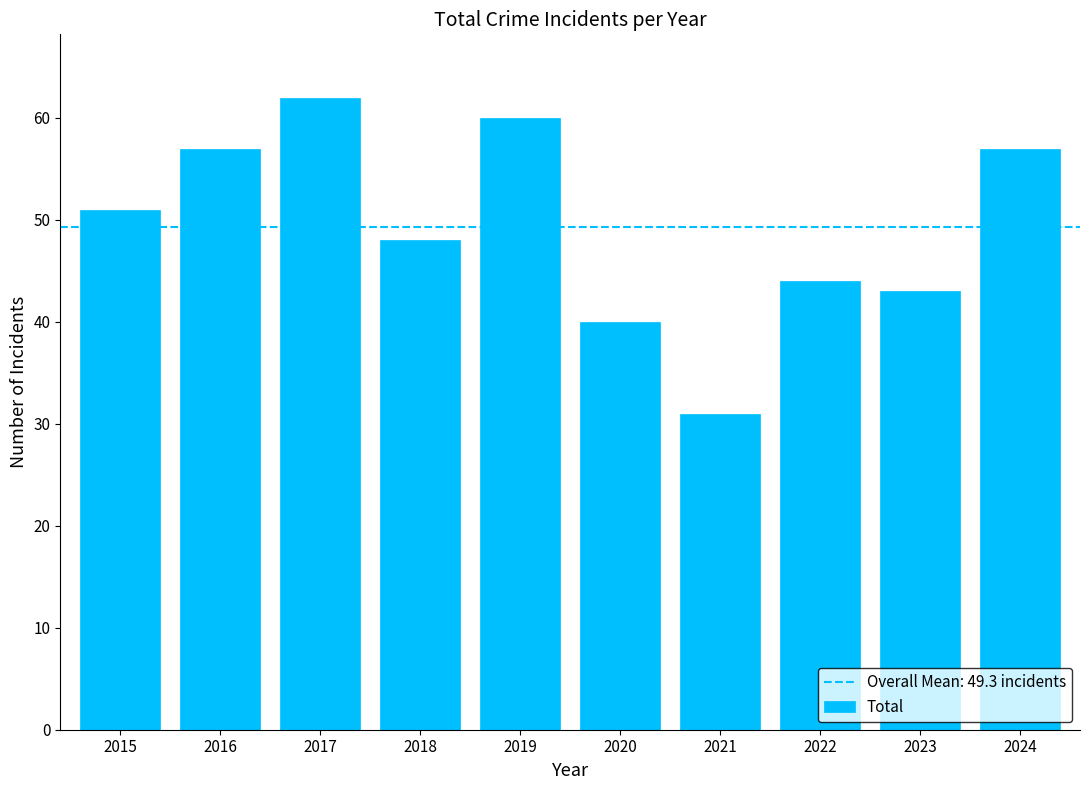

True or false: the data shows 57 at 2016.

True